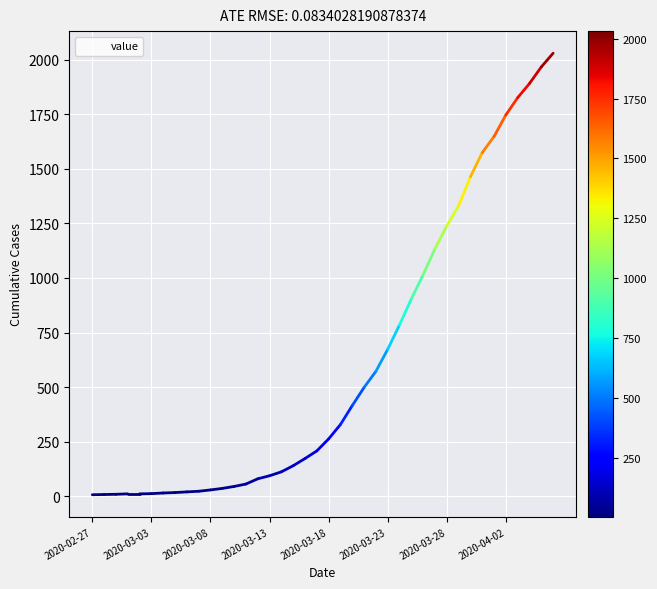

What is the greatest value displayed?

2031